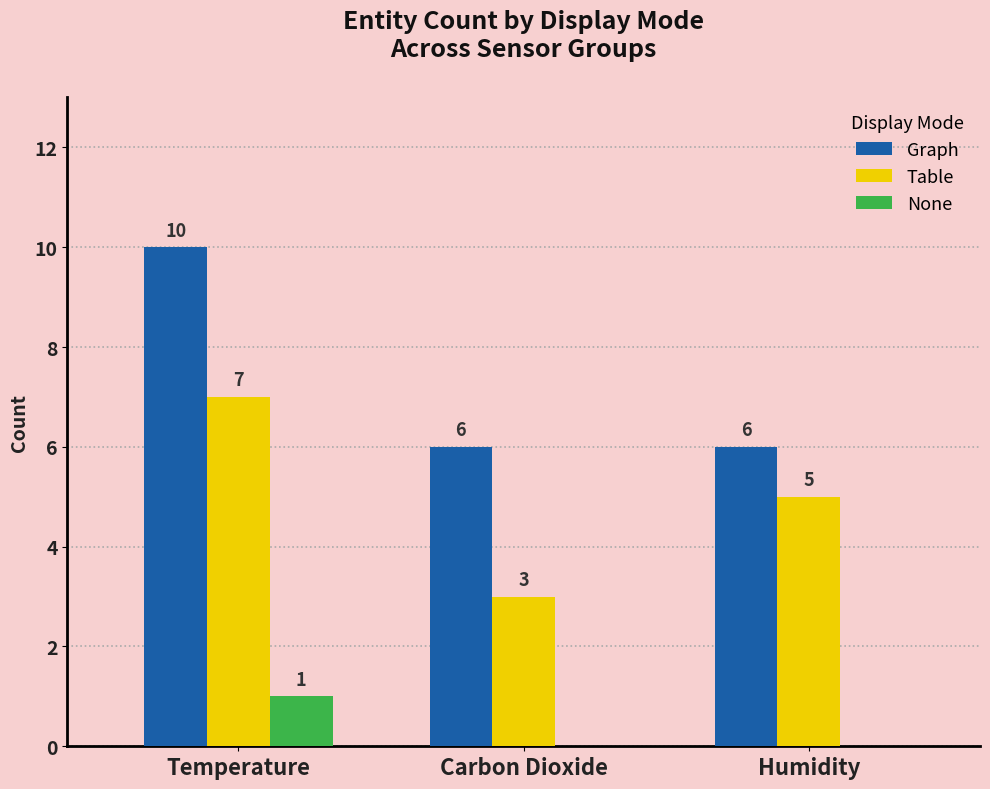

How many Graph values are between 6 and 10?

3